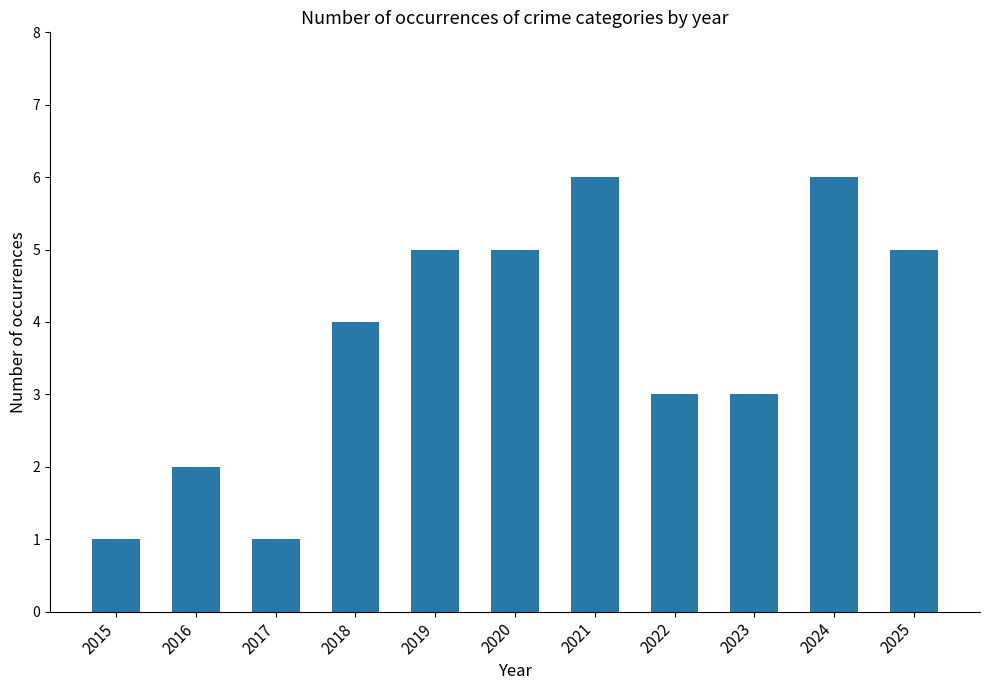

What is the ratio of the value at 2022 to the value at 2024?

0.5